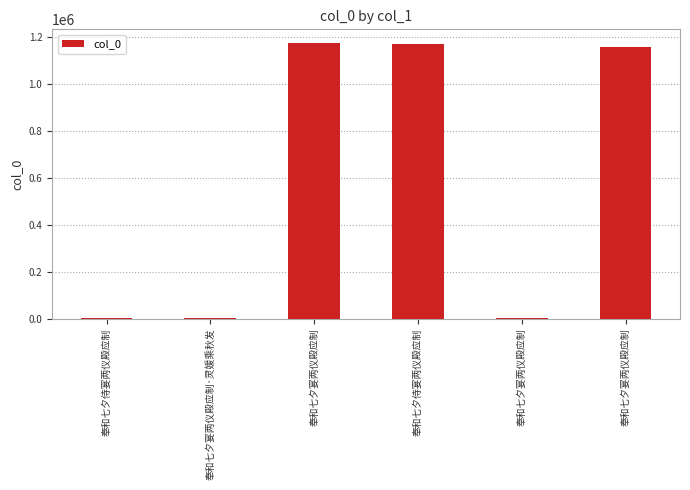

How many categories are shown in the chart?

6